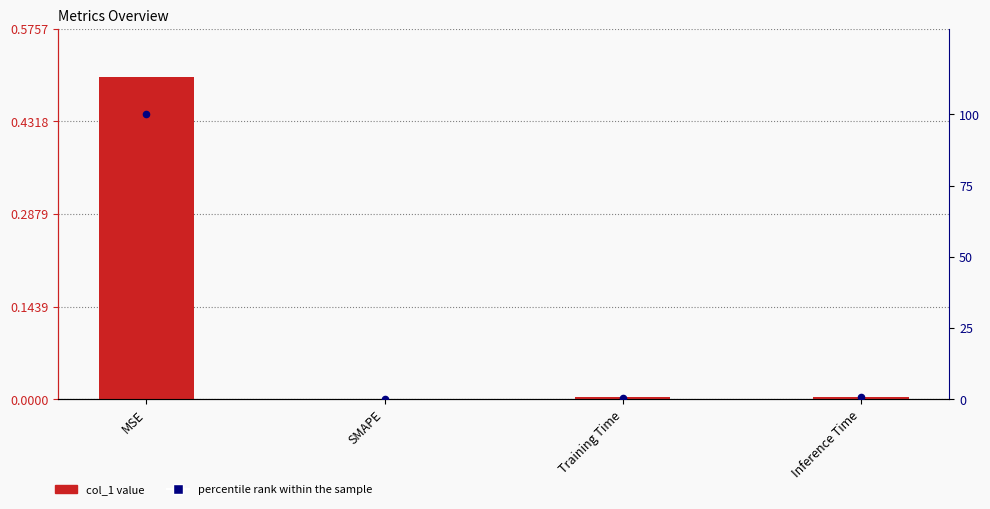

Is the value of percentile rank within the sample at MSE greater than the value of col_1 at MSE?

Yes